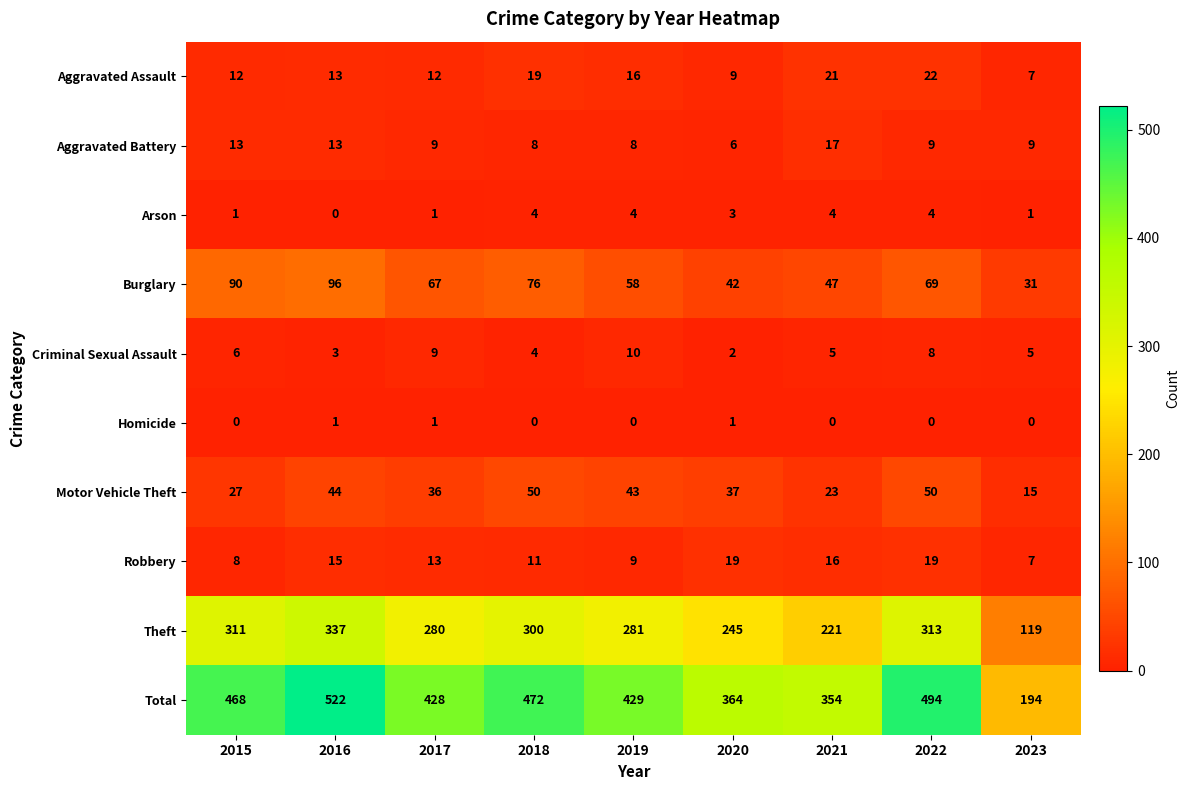

List the series in order of their peak value, lowest first.

Homicide, Arson, Criminal Sexual Assault, Aggravated Battery, Robbery, Aggravated Assault, Motor Vehicle Theft, Burglary, Theft, Total